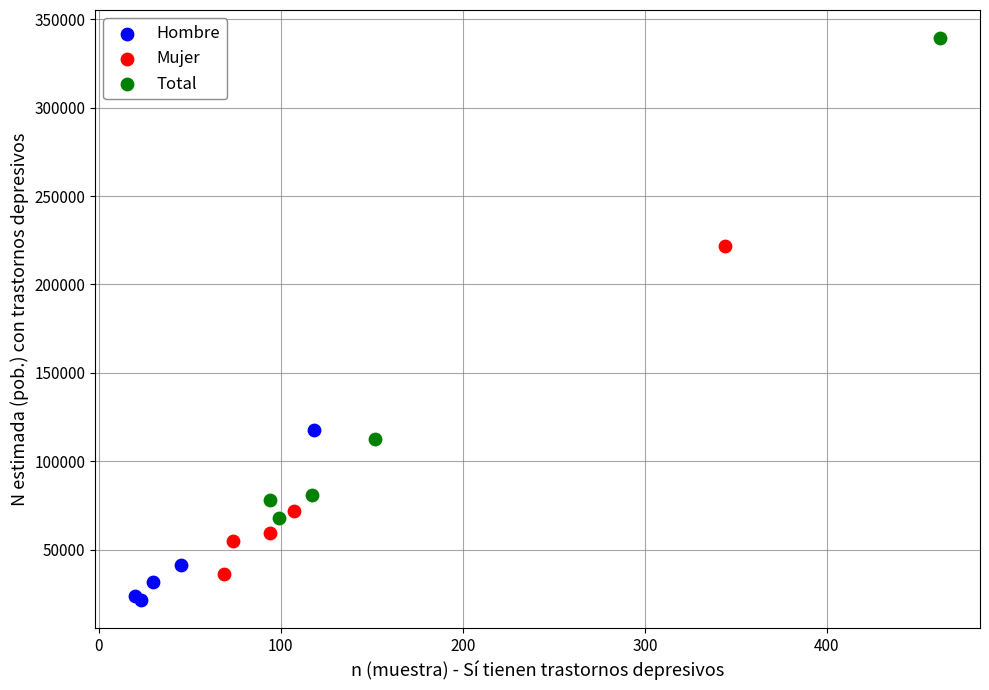

Which series contains the highest Y value?

Total